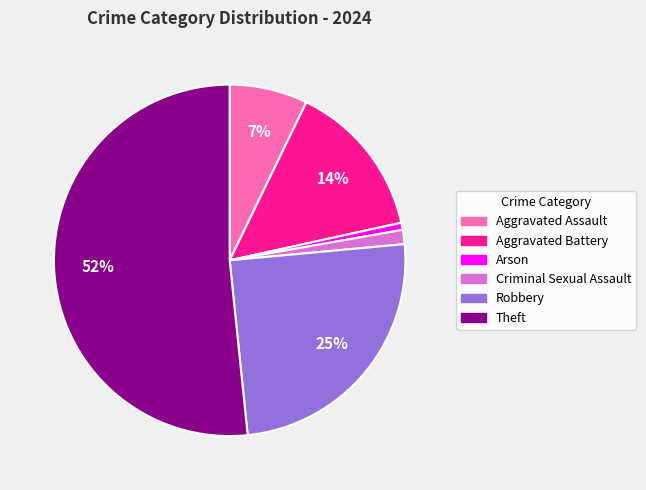

Count the number of slices in the pie.

6